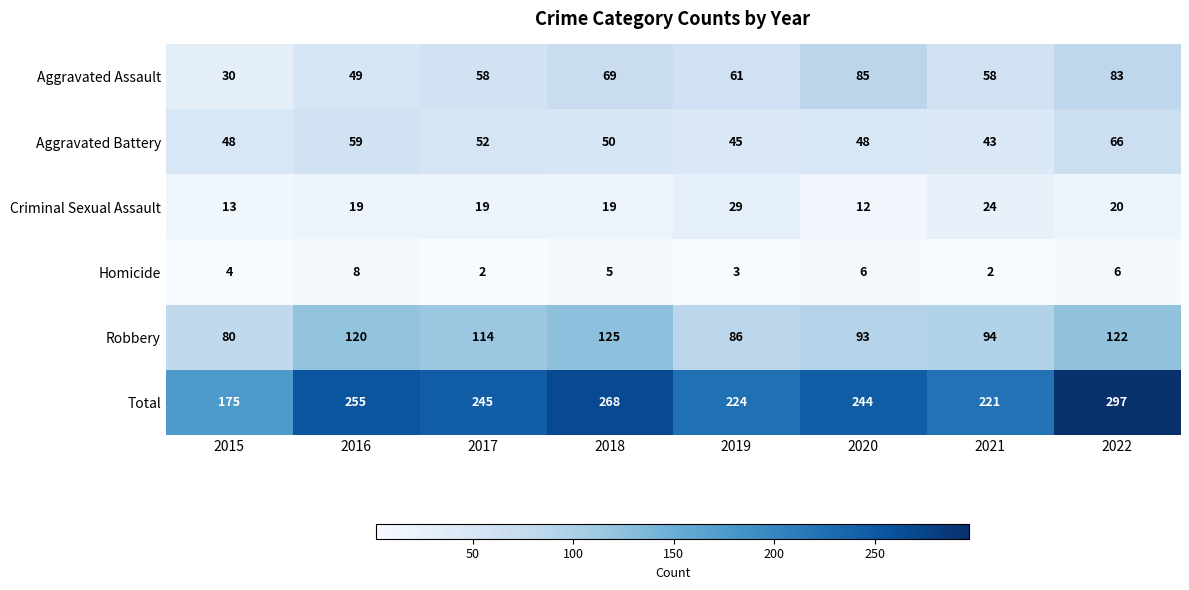

Between 2020 and 2022, which series saw the biggest shift?

Total